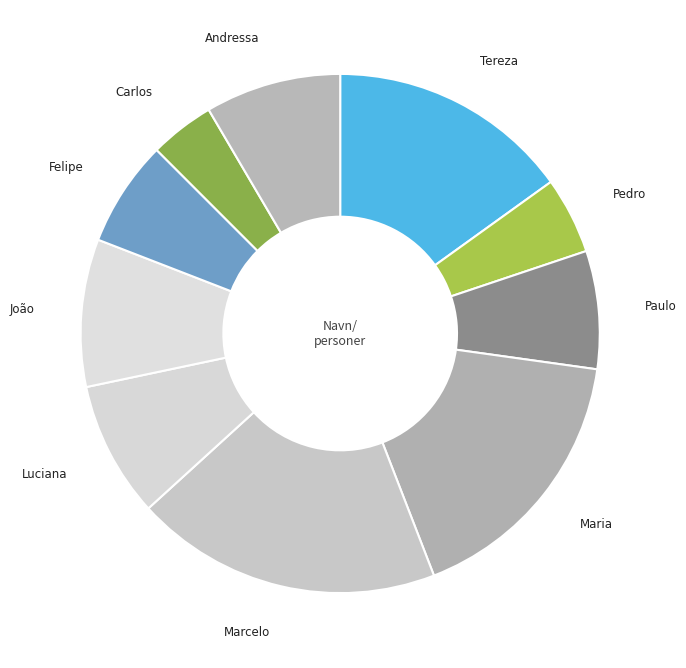

Count the number of slices in the pie.

10